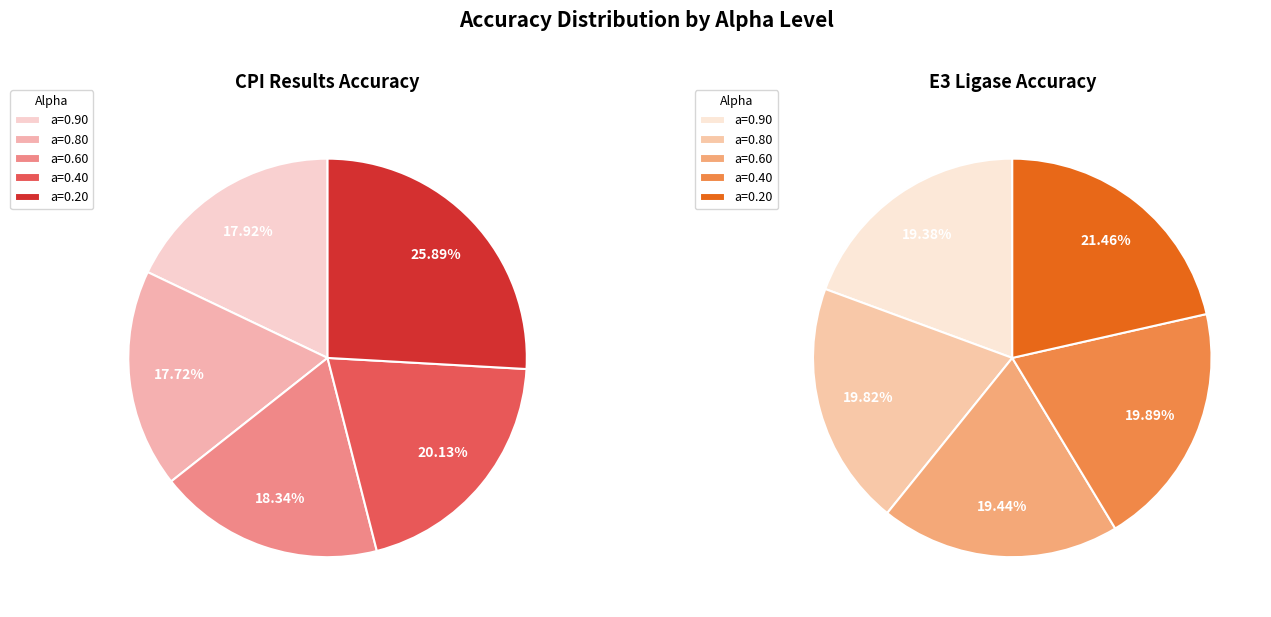

What is the smallest slice in the pie chart?

a=0.80